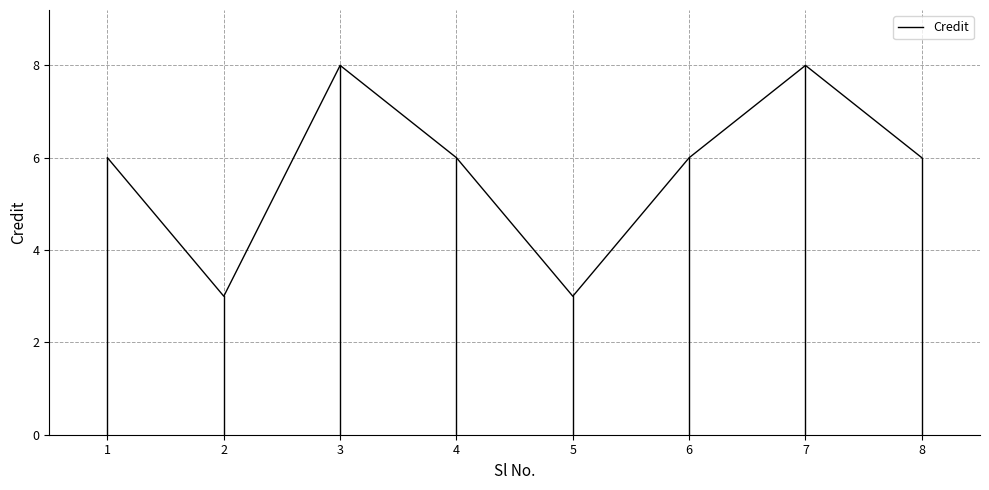

Does the chart display data point markers on the line(s)?

No